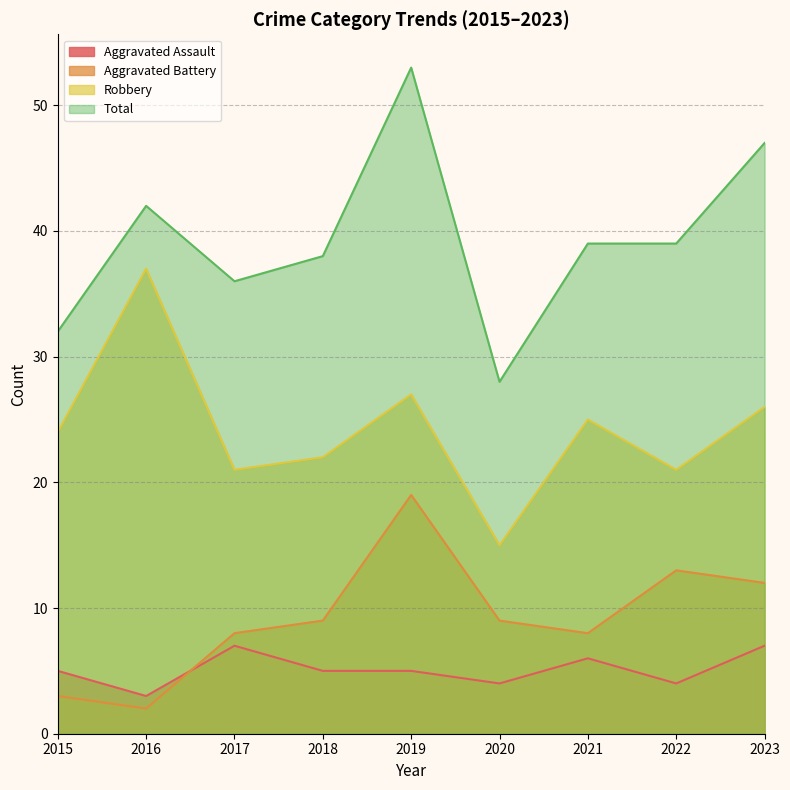

Reading left to right, transcribe all the data shown in this chart.

Aggravated Assault: 5	3	7	5	5	4	6	4	7
Aggravated Battery: 3	2	8	9	19	9	8	13	12
Robbery: 24	37	21	22	27	15	25	21	26
Total: 32	42	36	38	53	28	39	39	47